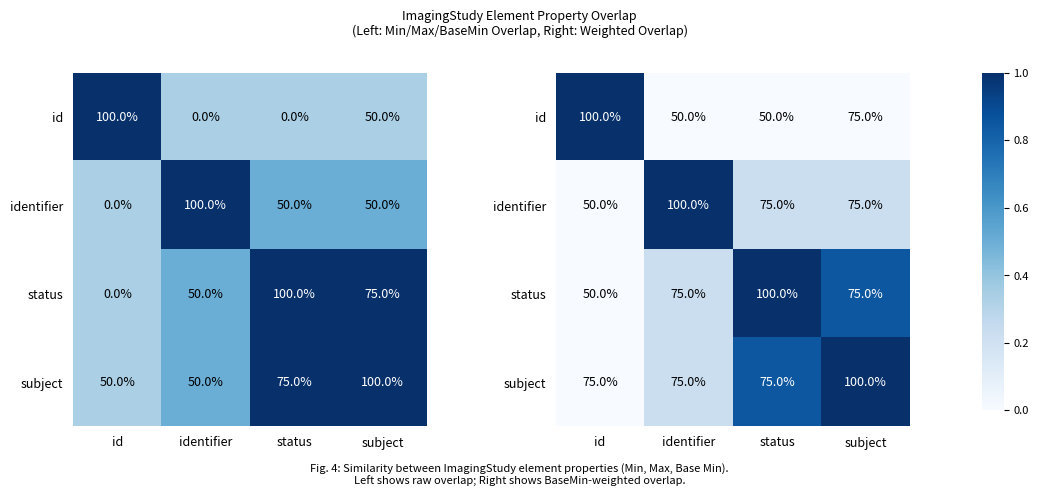

What is the highest value of the identifier series?

1.0